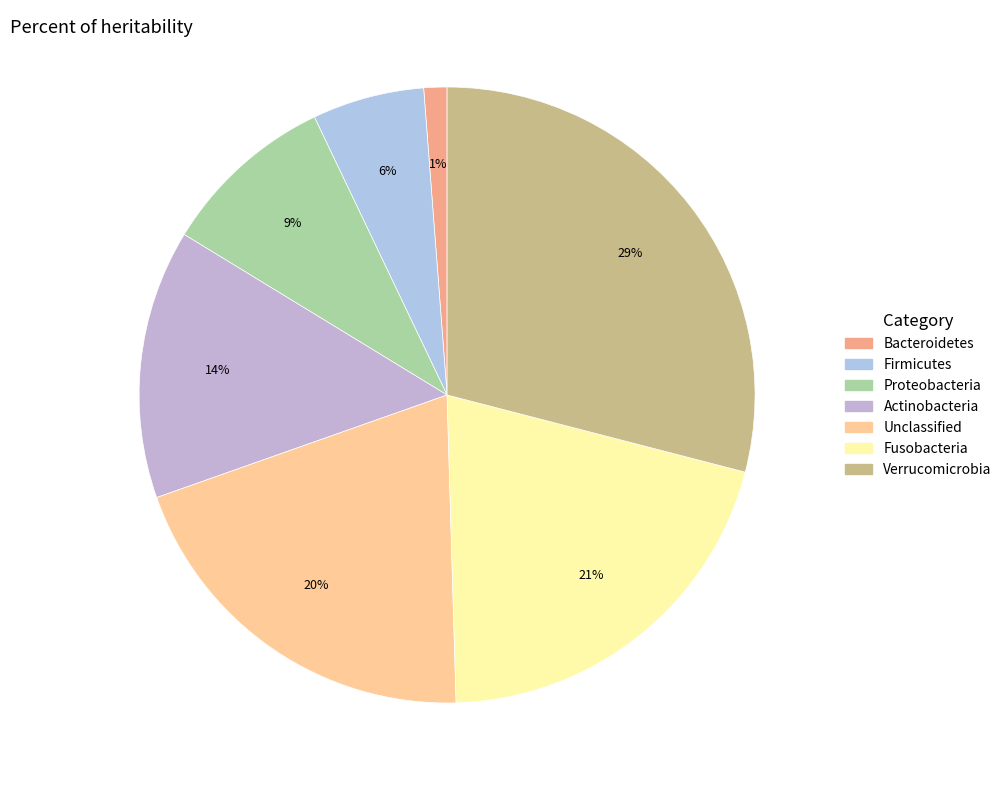

To the nearest percent, what percentage of the pie is Proteobacteria?

9%